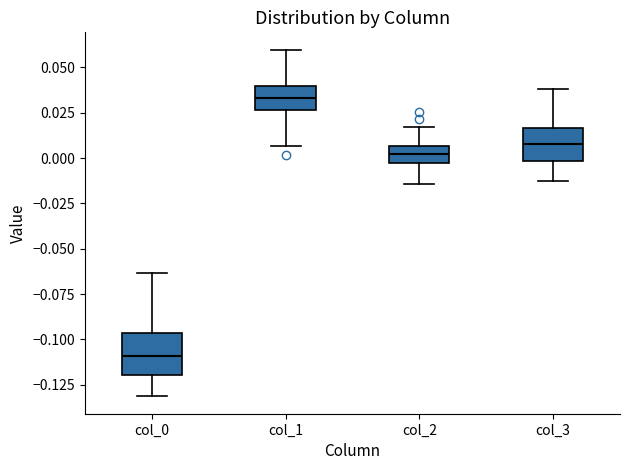

Reading left to right, read every box against the y-axis: the position of its median line, the range the box covers, and the ends of its whiskers. The values are not printed on the chart, so give them approximately, as read against the axis.

col_0: median -0.110, box -0.120 to -0.095, whiskers -0.130 to -0.065
col_1: median 0.035, box 0.025 to 0.040, whiskers 0.005 to 0.060
col_2: median 0.000, box -0.005 to 0.005, whiskers -0.015 to 0.015
col_3: median 0.010, box 0.000 to 0.015, whiskers -0.015 to 0.040